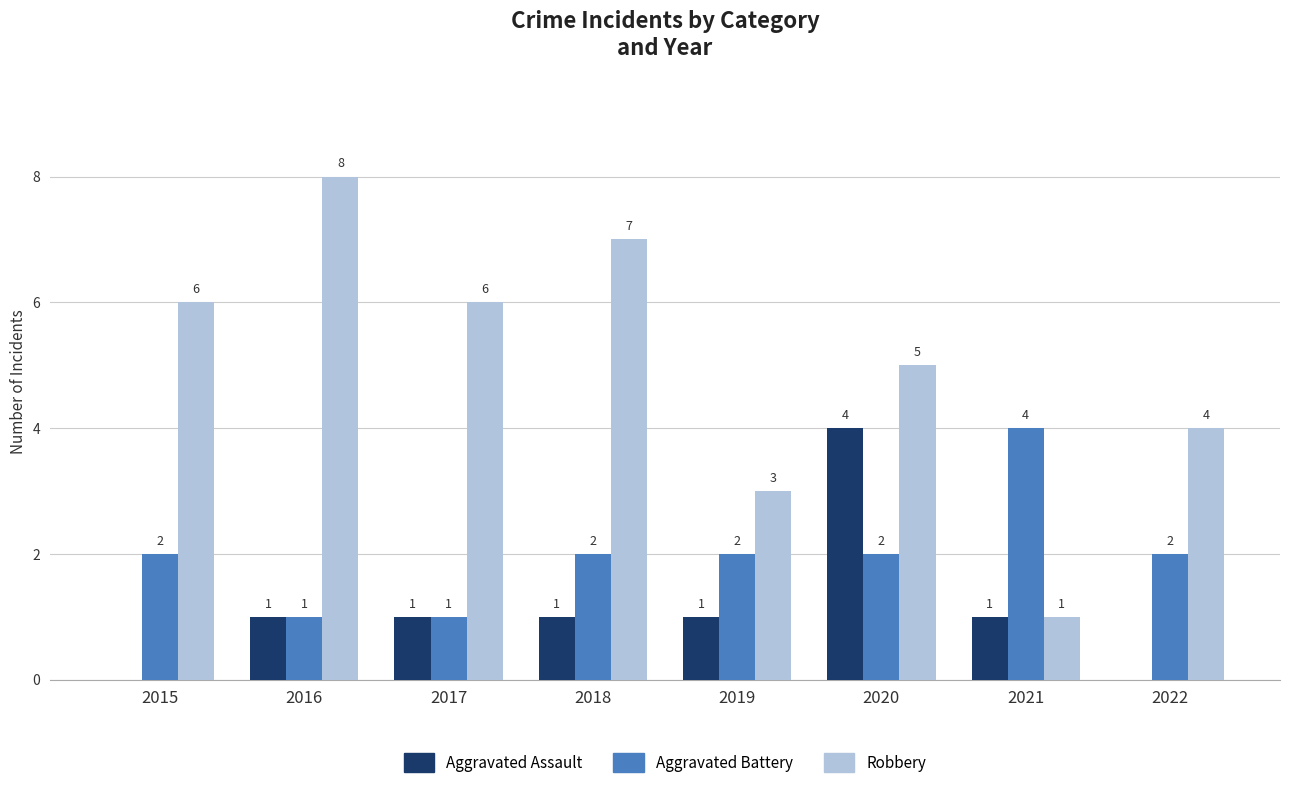

Is the value of Aggravated Assault at 2017 greater than the value of Robbery at 2022?

No